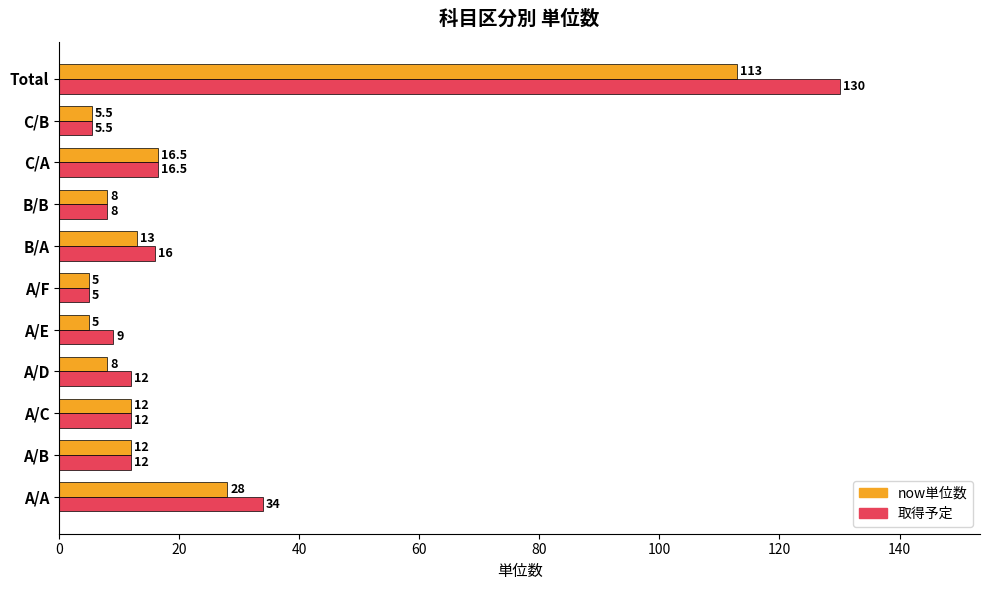

At A/D, list the series in order from smallest to largest.

now単位数, 取得予定